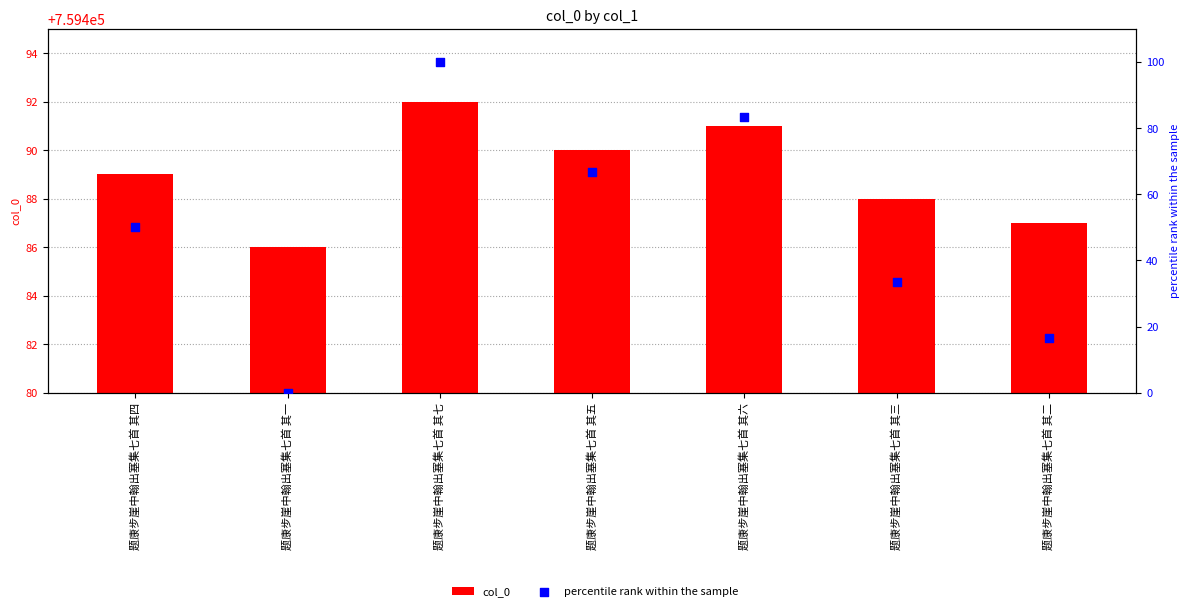

Which series reaches the minimum Y coordinate?

percentile rank within the sample